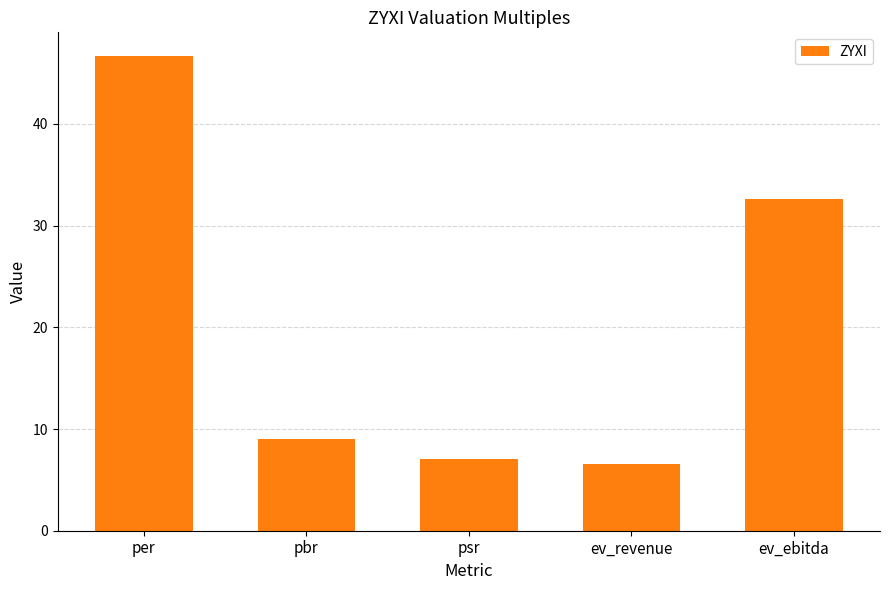

Rank the categories by value from highest to lowest.

per, ev_ebitda, pbr, psr, ev_revenue